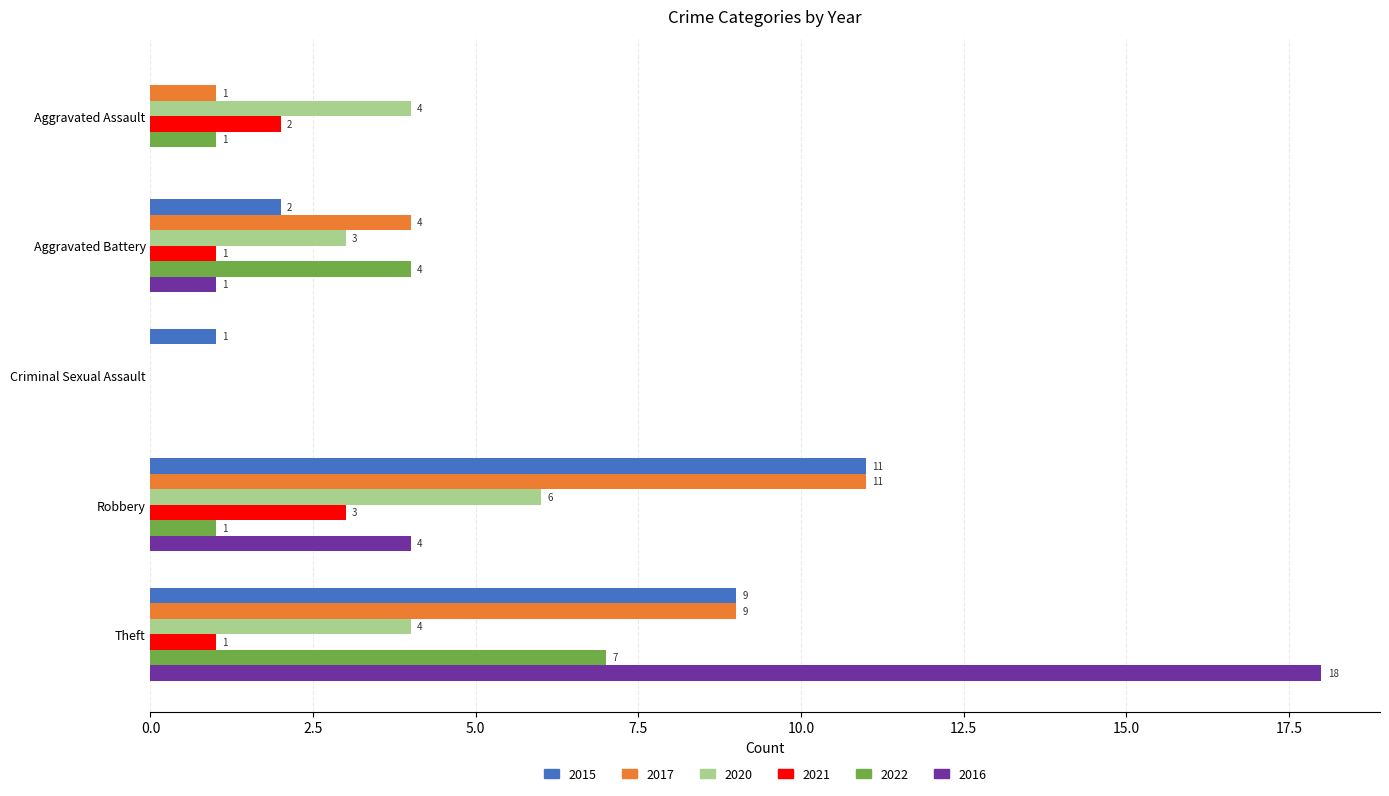

How many categories are shown in the chart?

5